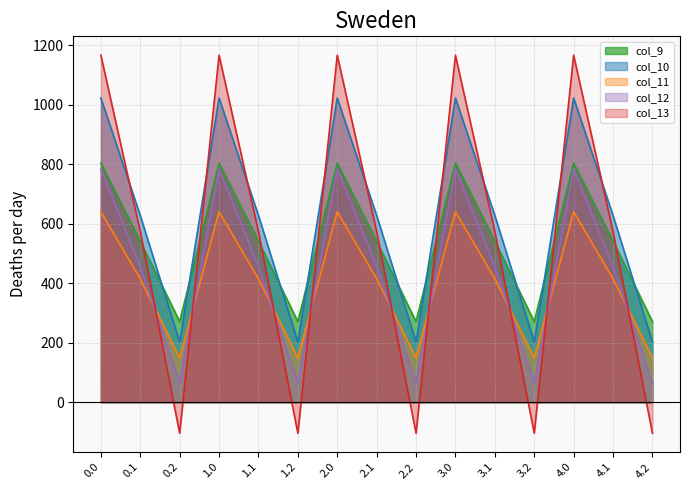

True or false: col_11 and col_10 cross at least once.

False